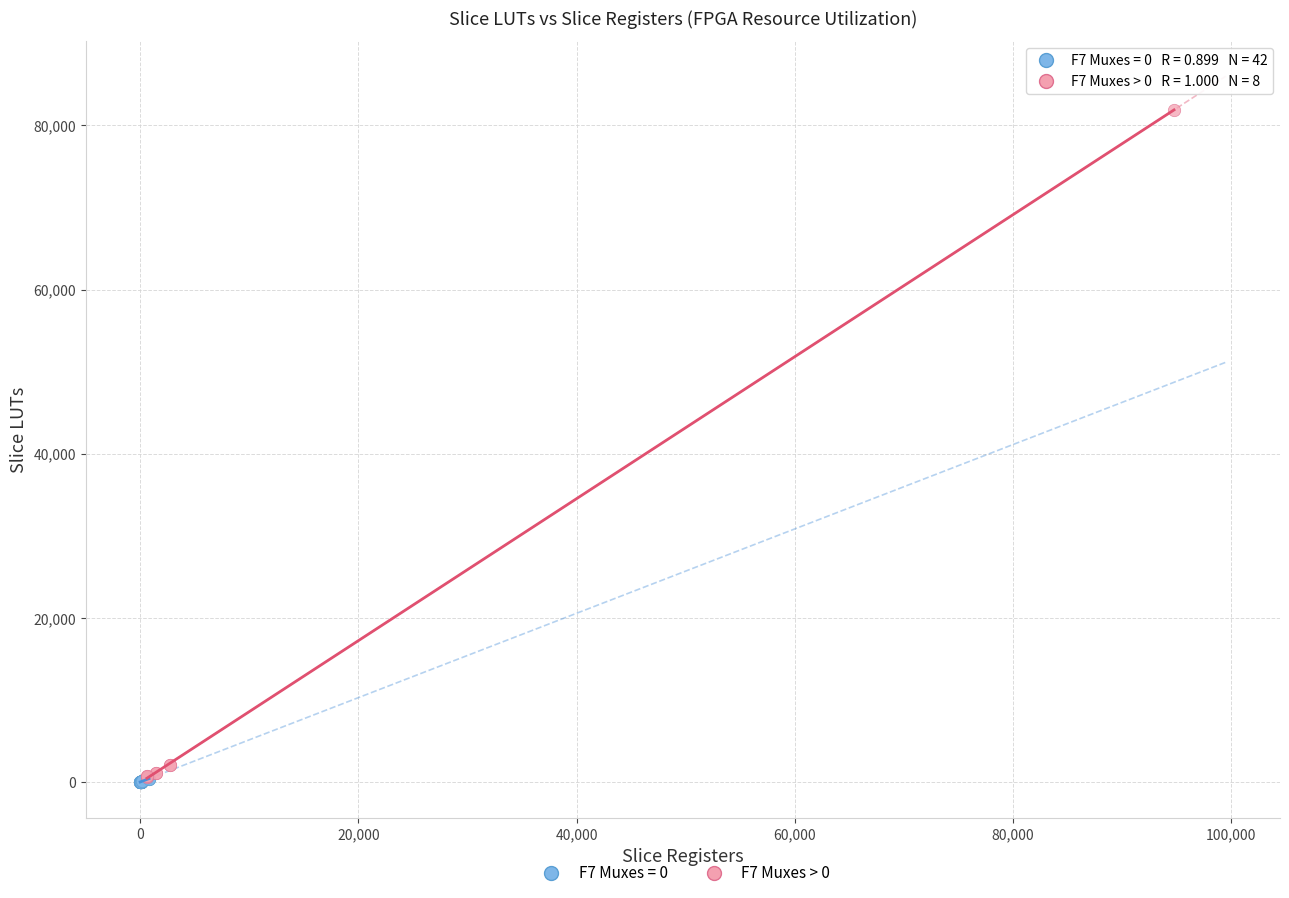

Which series reaches the maximum Y coordinate?

F7 Muxes > 0